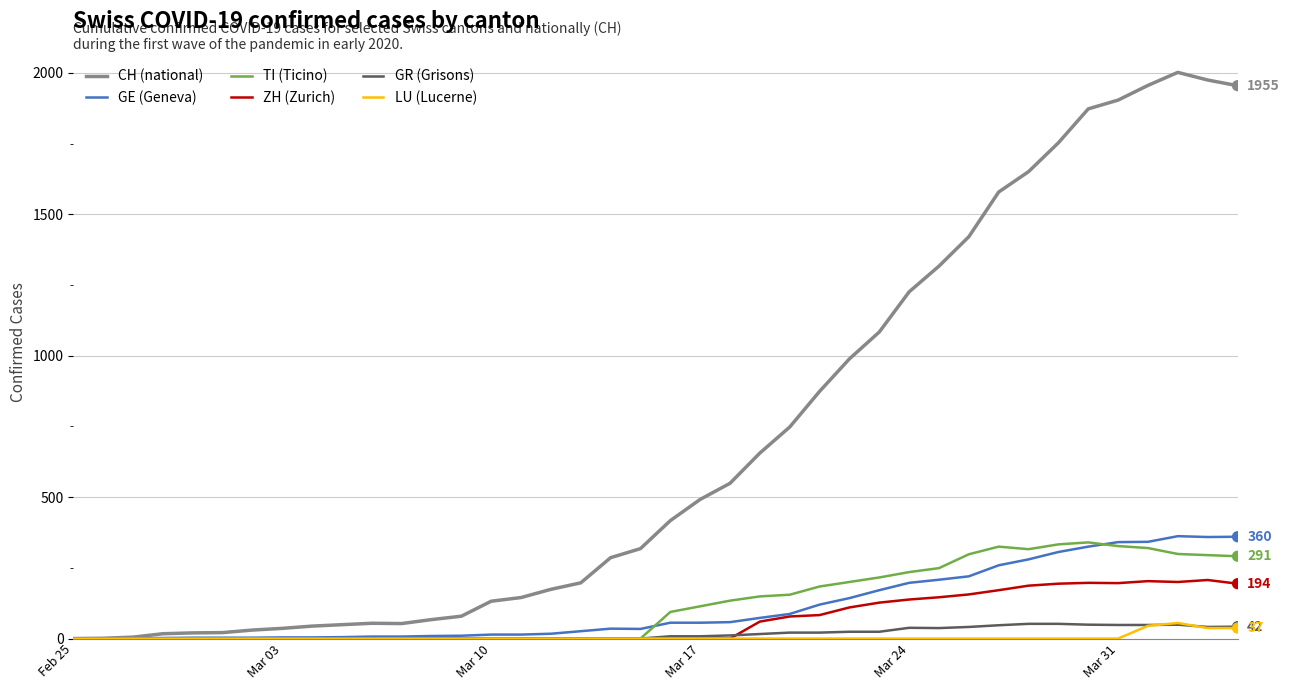

Which series has the largest range (max minus min)?

CH (national)